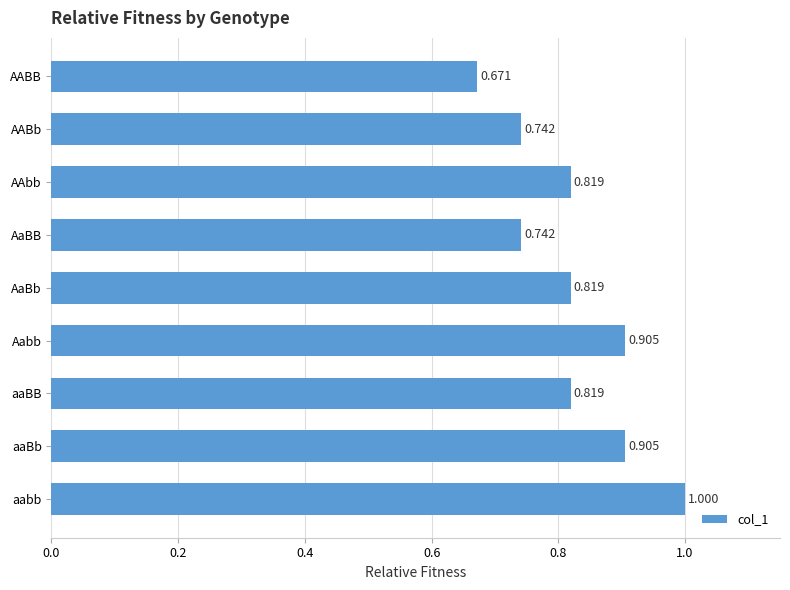

What is the label of the 1st bar from the bottom?

aabb